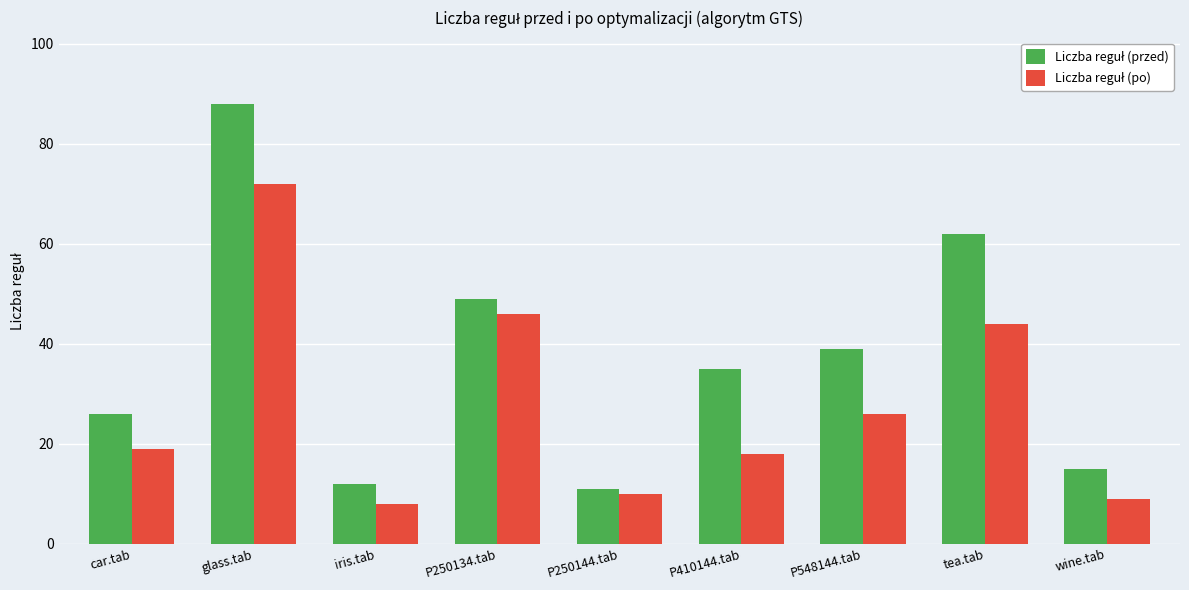

Which category has the highest value across all series?

glass.tab